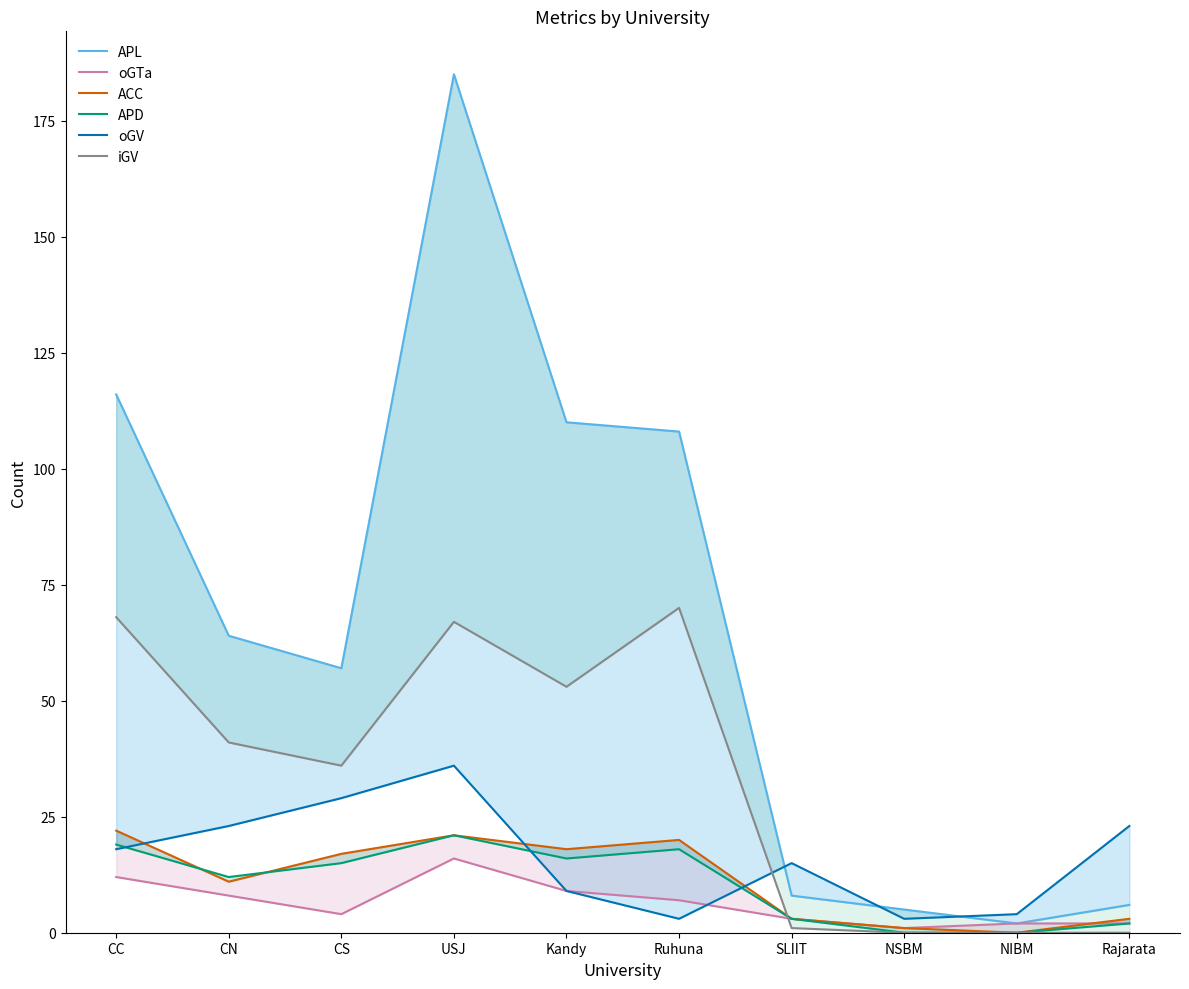

Rank the series by their maximum value, from highest to lowest.

APL, iGV, oGV, ACC, APD, oGTa